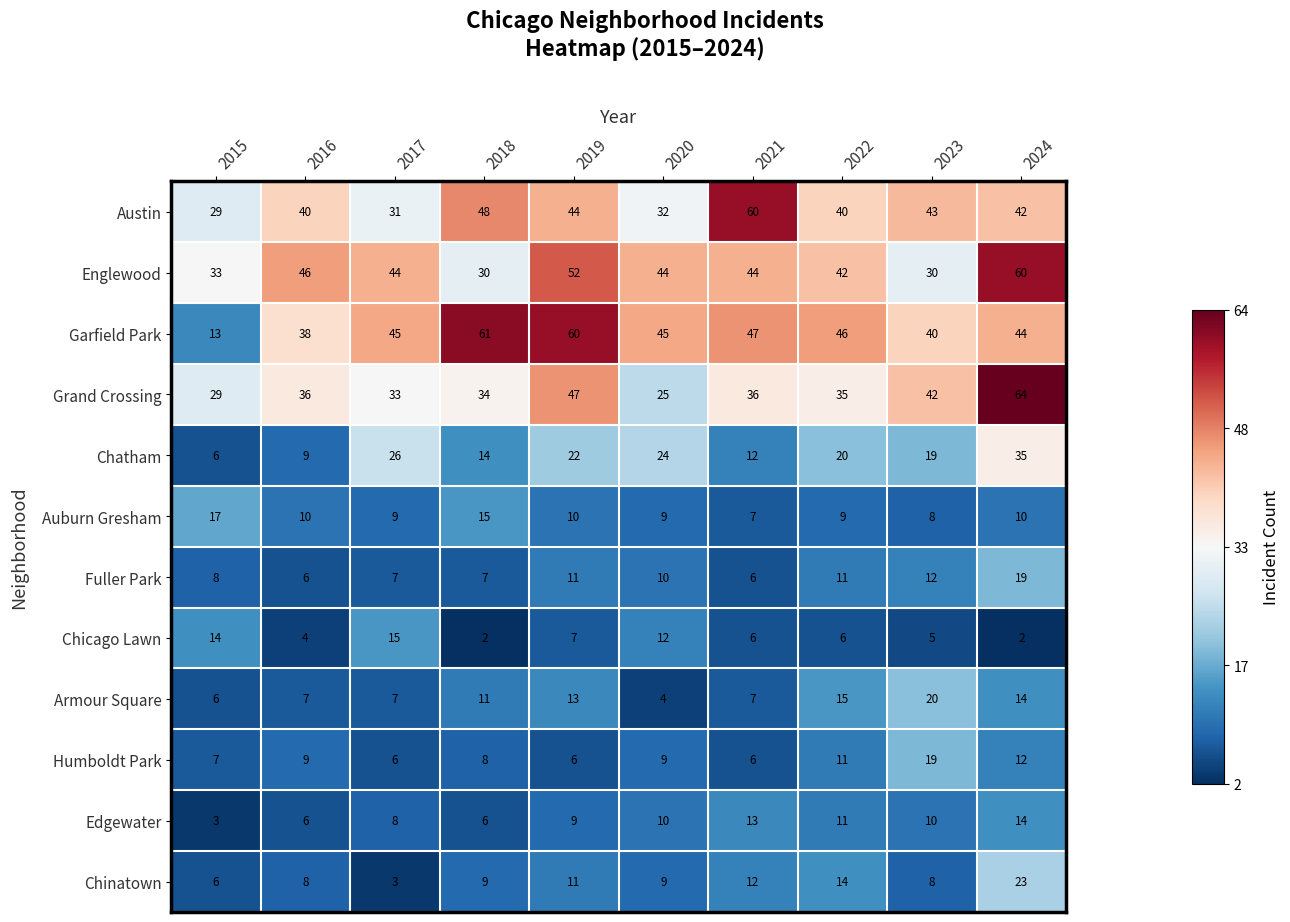

Is it true that Chatham equals 35 at 2024?

True